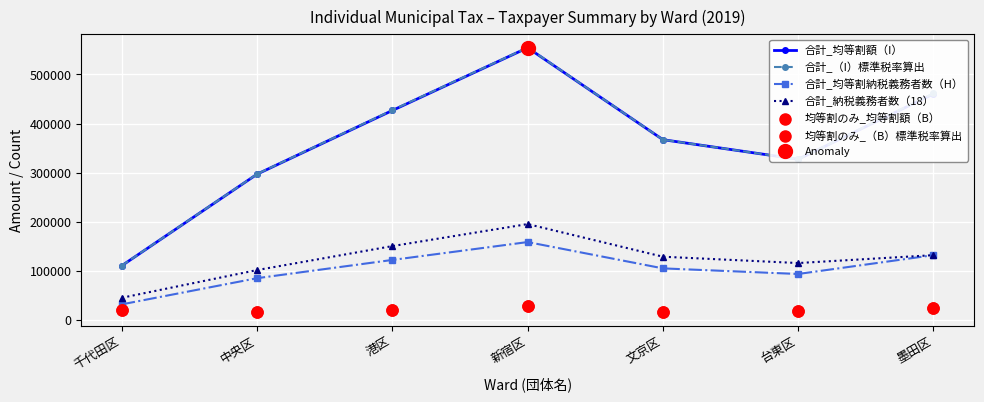

Rank the series by their maximum value, from highest to lowest.

合計_（I）標準税率算出, 合計_均等割額（I）, 合計_納税義務者数（18）, 合計_均等割納税義務者数（H）, 均等割のみ_（B）標準税率算出, 均等割のみ_均等割額（B）